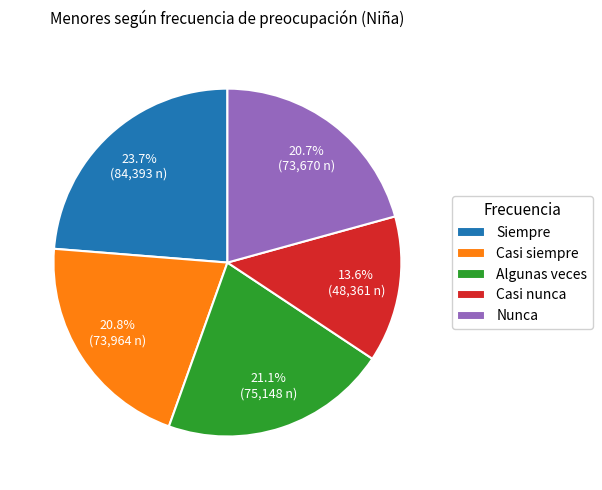

What percentage is the Casi siempre slice, to the nearest percent?

21%